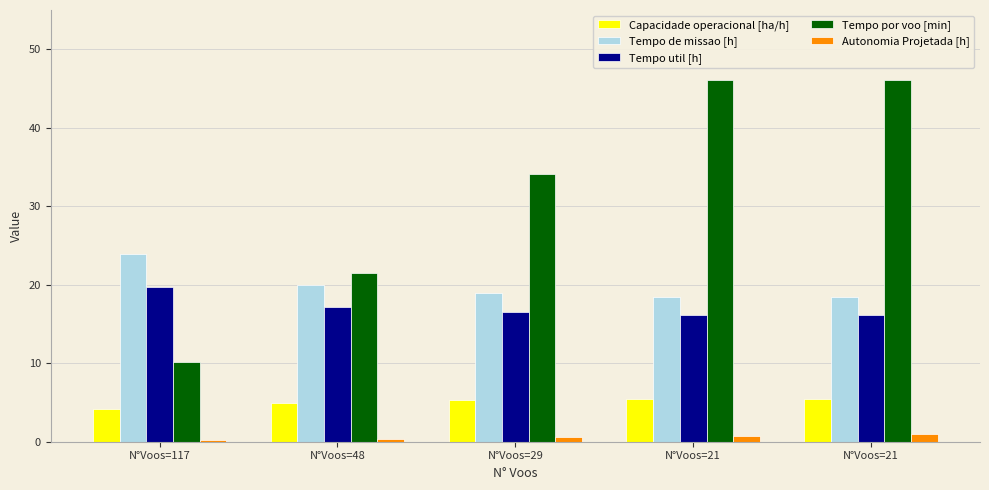

Which series has the largest range (max minus min)?

Tempo por voo [min]